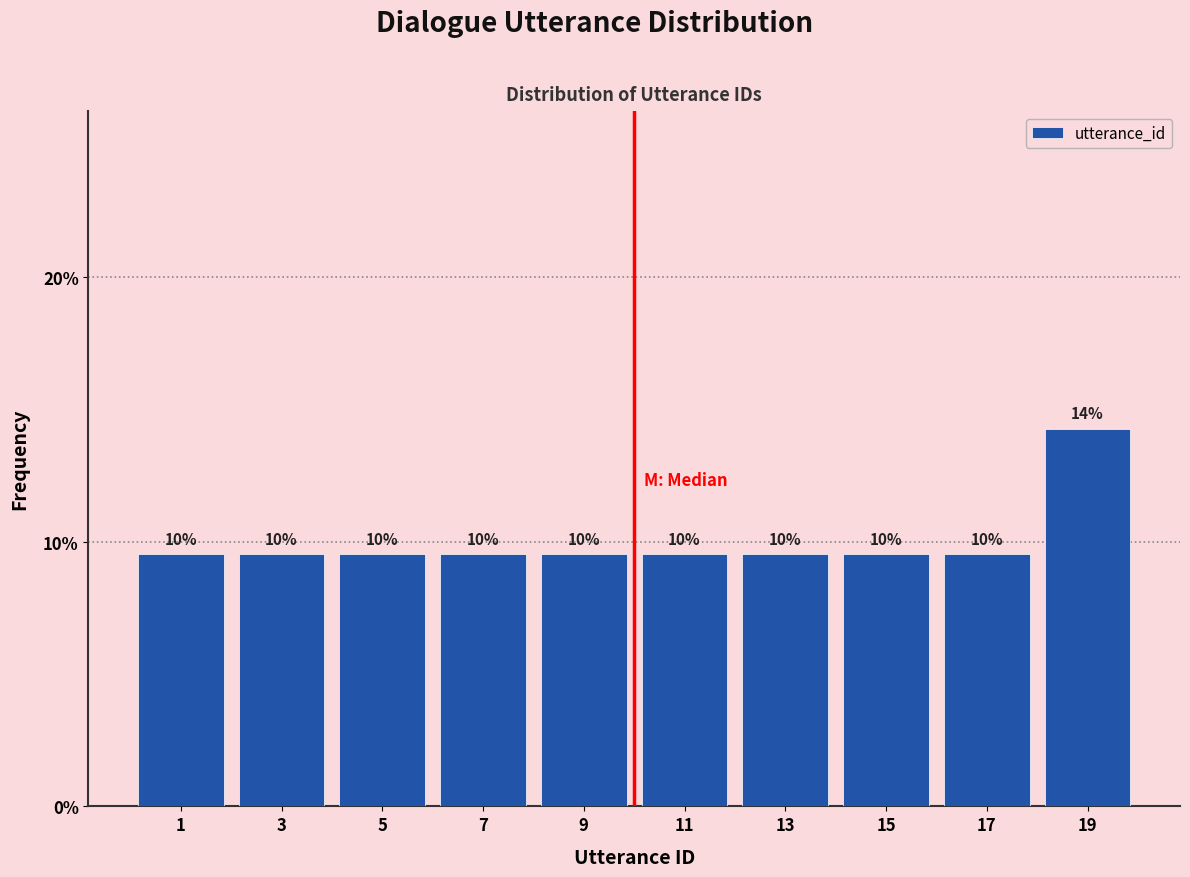

Does the chart contain any negative values?

No